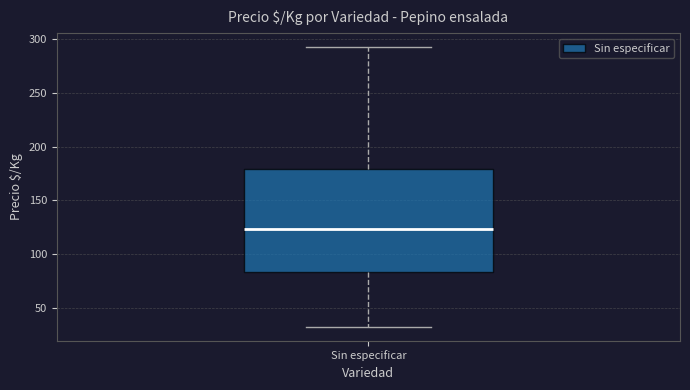

Where does the median line of the box for Sin especificar sit on the y-axis? The values are not printed on the chart, so give them approximately, as read against the axis.

125